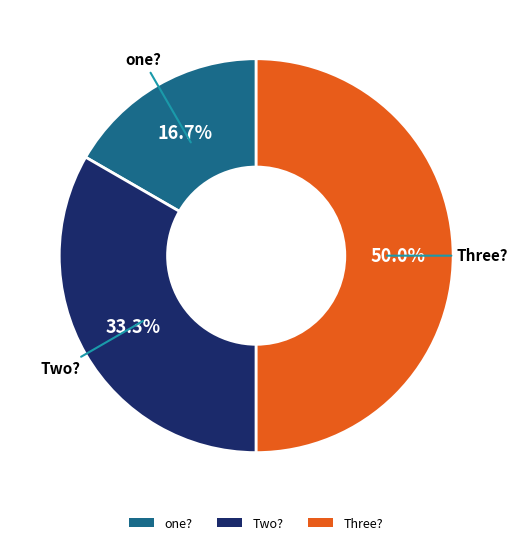

What percentage is the one? slice, to the nearest percent?

17%